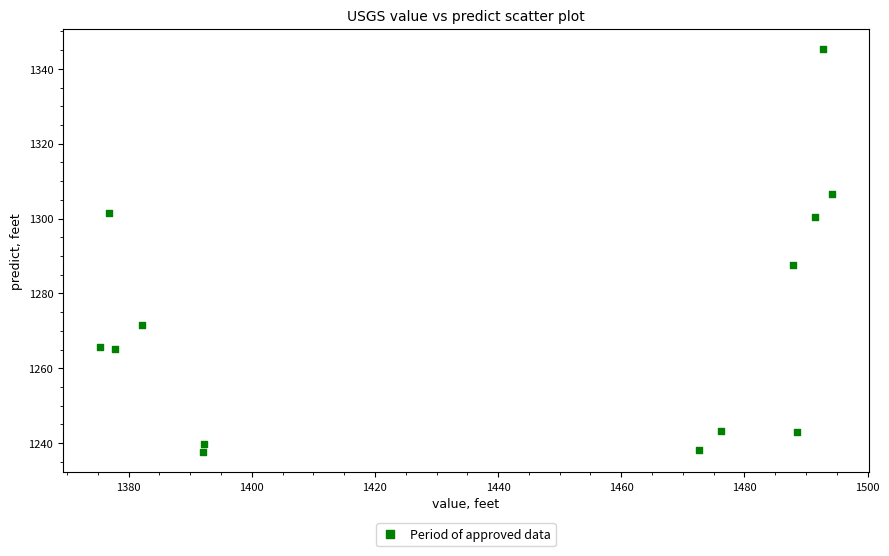

What Y value in the scatter plot is closest to 1291?

1287.5